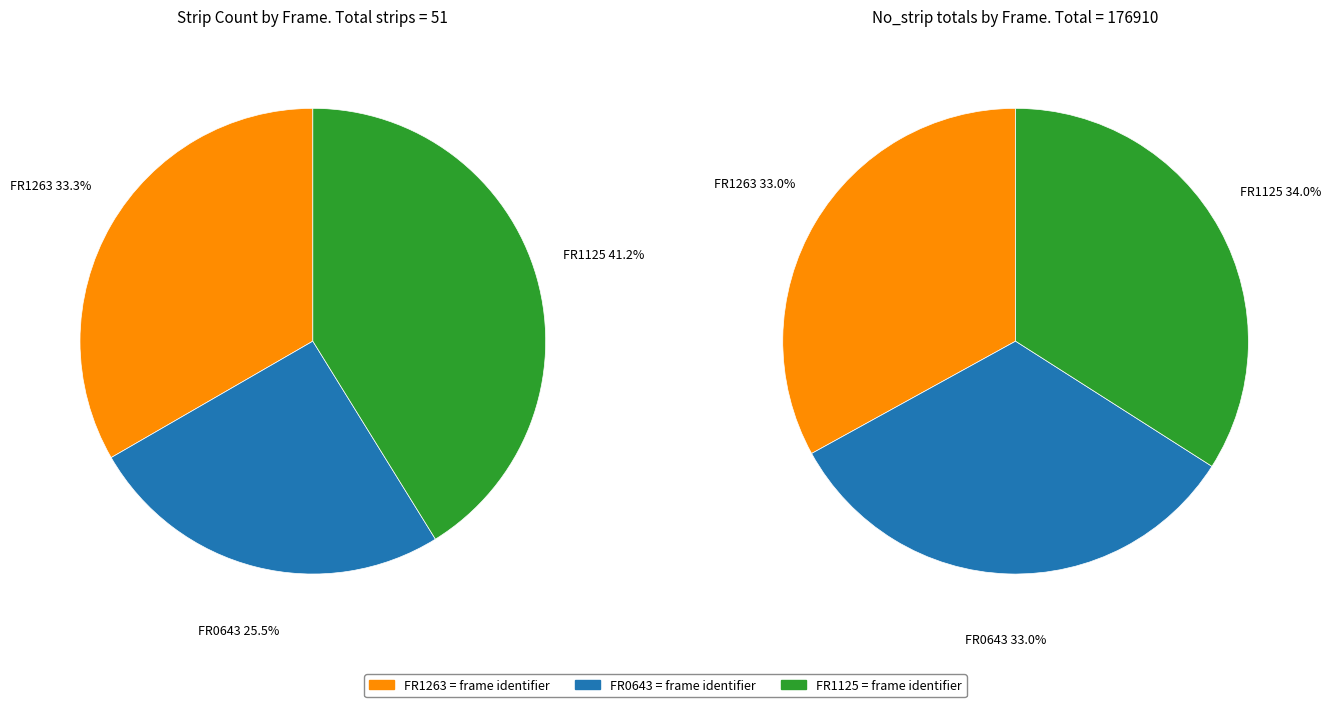

What percentage is the FR1263 slice, to the nearest percent?

33%